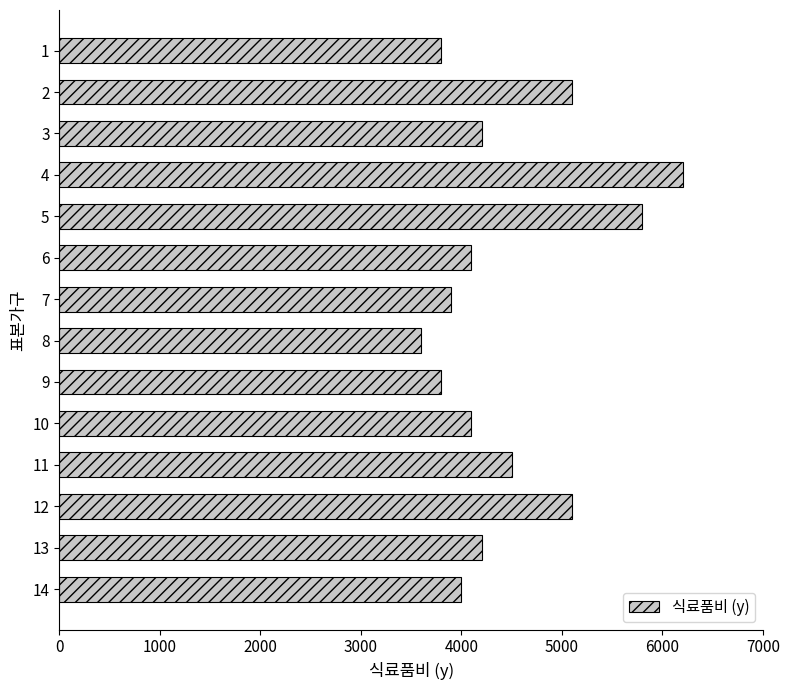

The value at 8 is 5908. True or false?

False